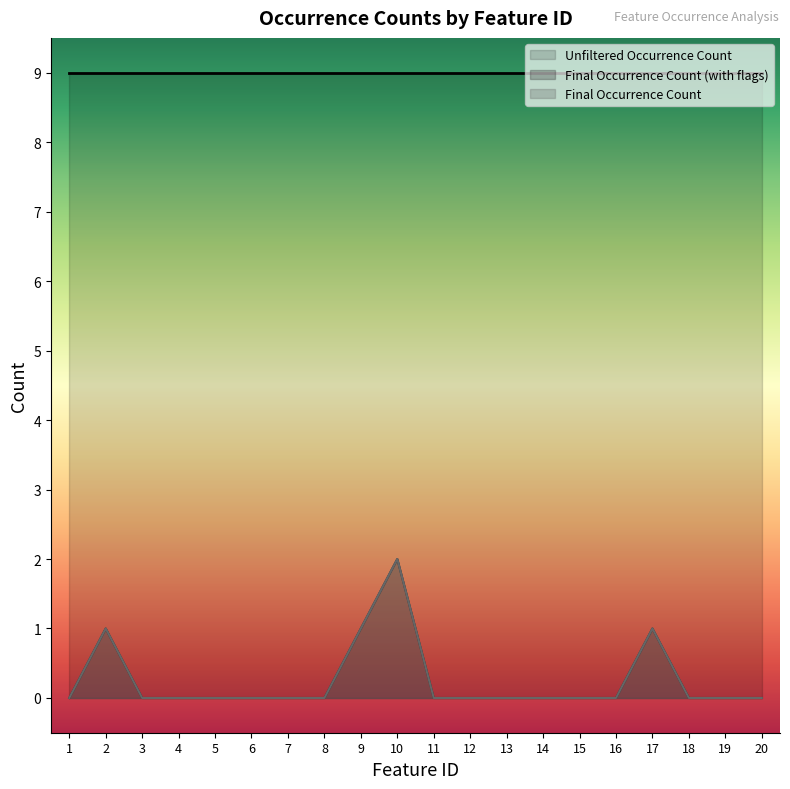

True or false: Final Occurrence Count (with flags) and Final Occurrence Count intersect in this chart.

False